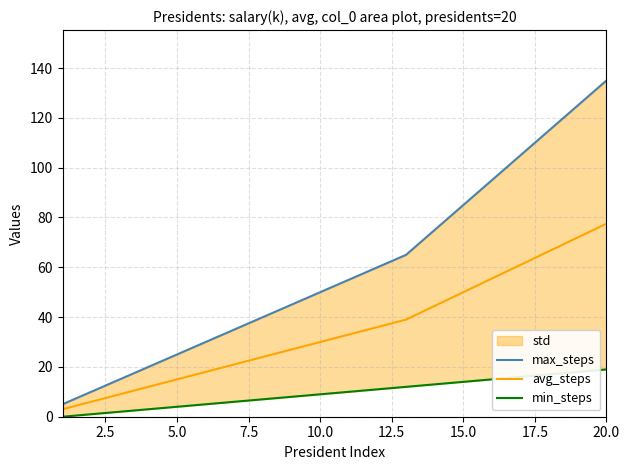

What is the sum of all max_steps values?

1190.0